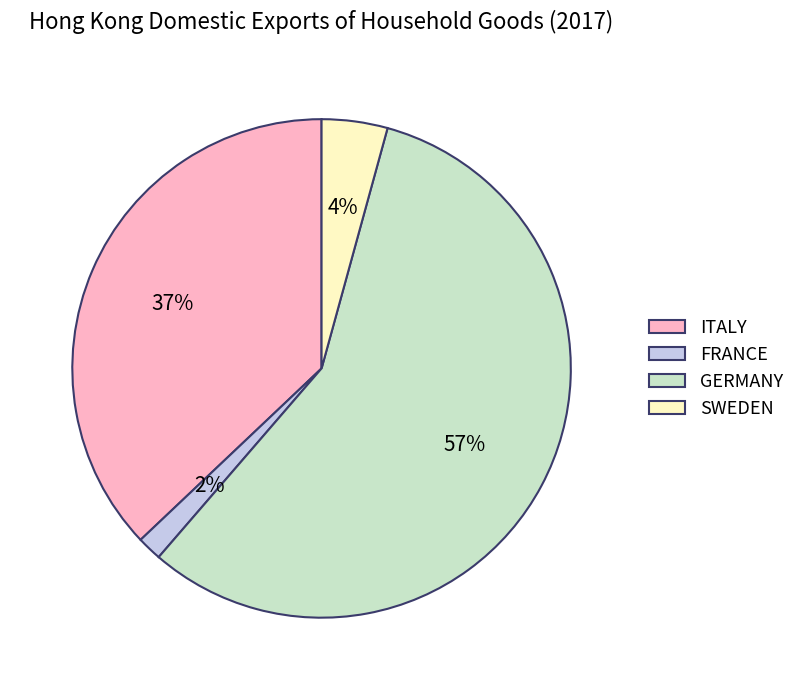

Is ITALY the majority of the pie?

No